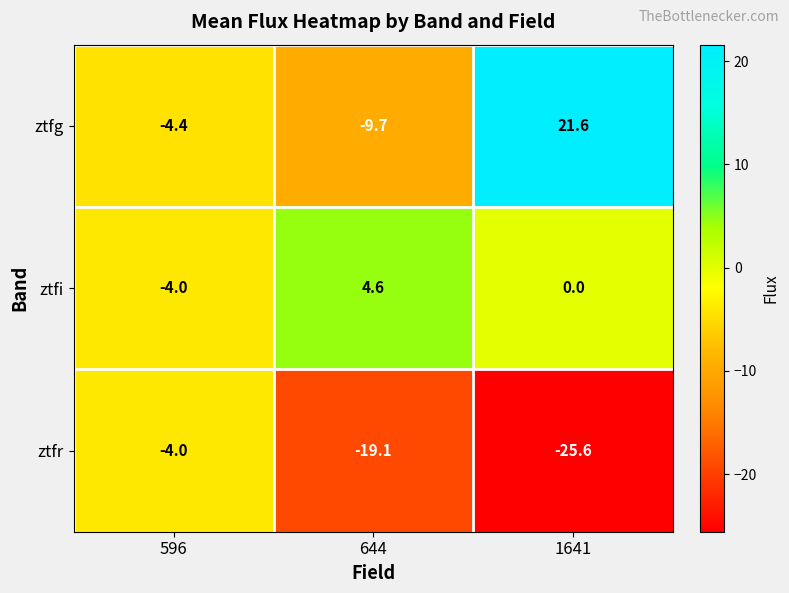

At 644, list the series in order from largest to smallest.

ztfi, ztfg, ztfr